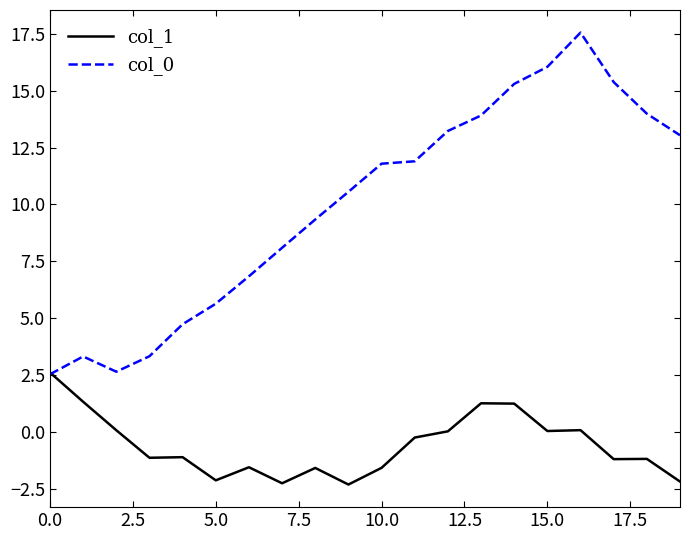

What is the lowest value of the col_1 series?

-2.3